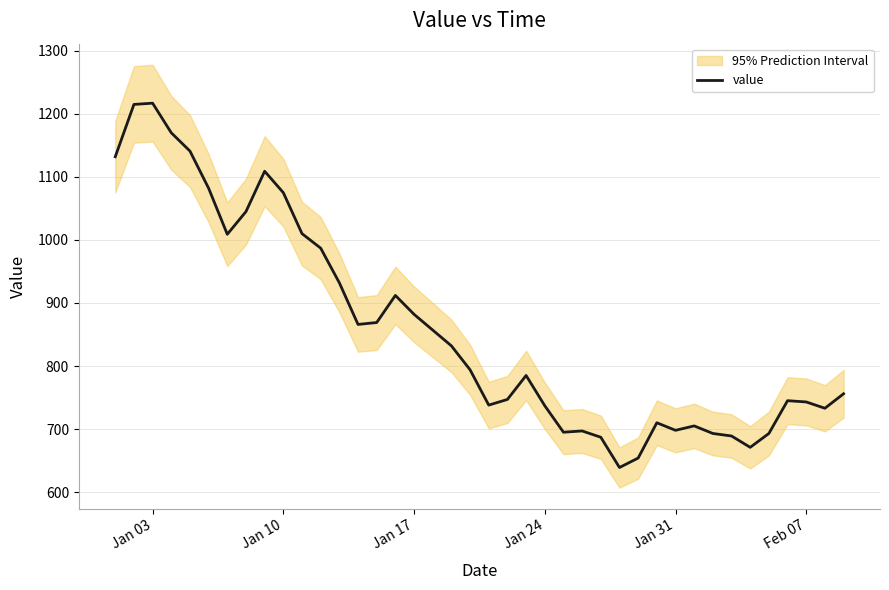

True or false: there are more than 1 points higher than both neighbors.

True